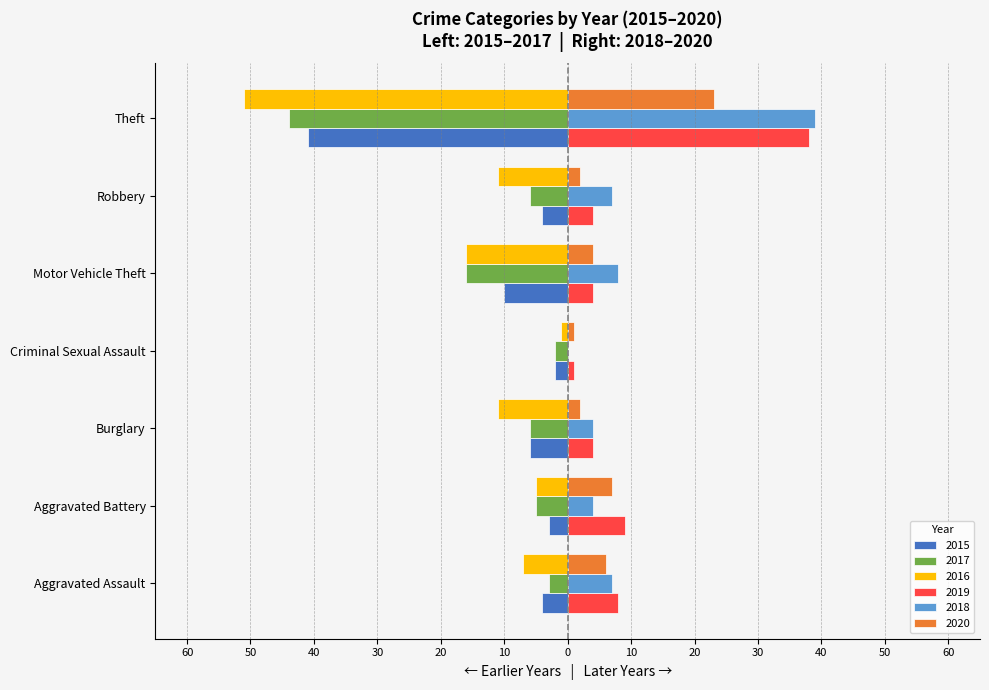

Between Robbery and Theft, which series saw the biggest shift?

2016